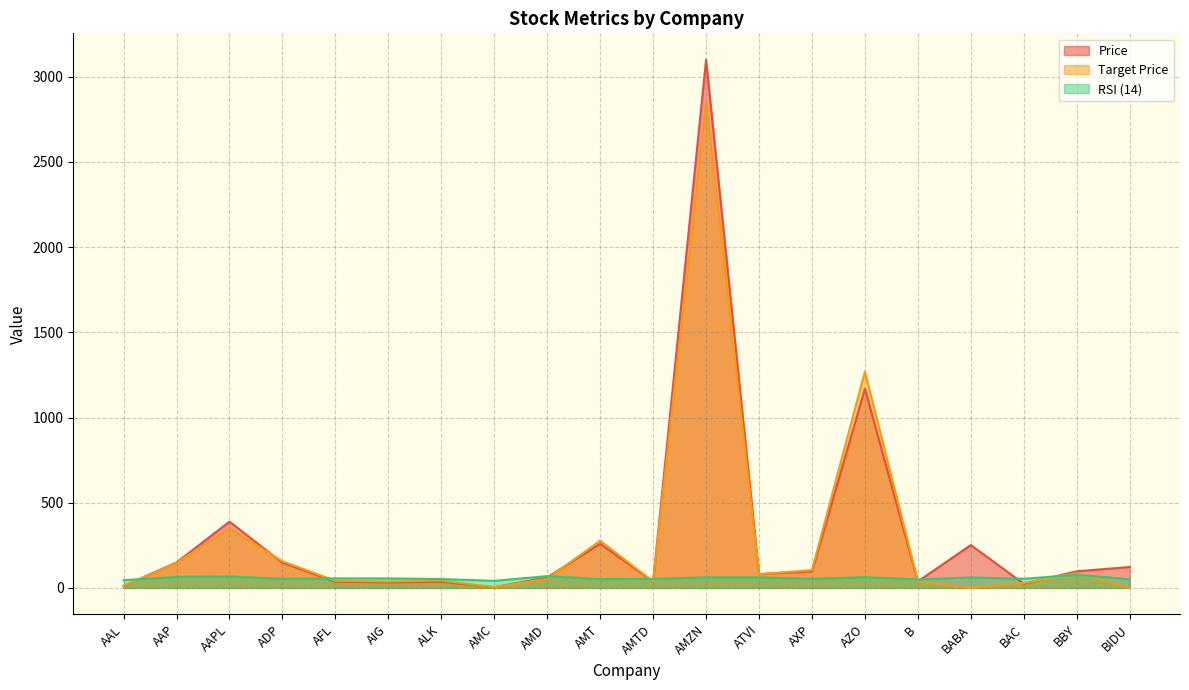

What is the sum of the RSI (14) values at AXP and AFL?

109.3